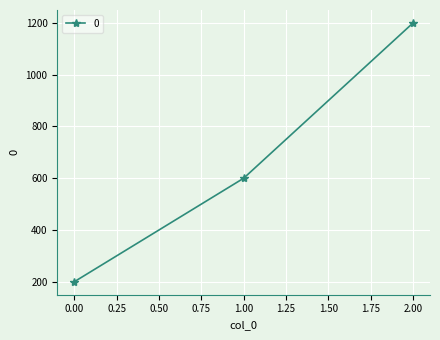

How many values are between 200 and 1200?

3